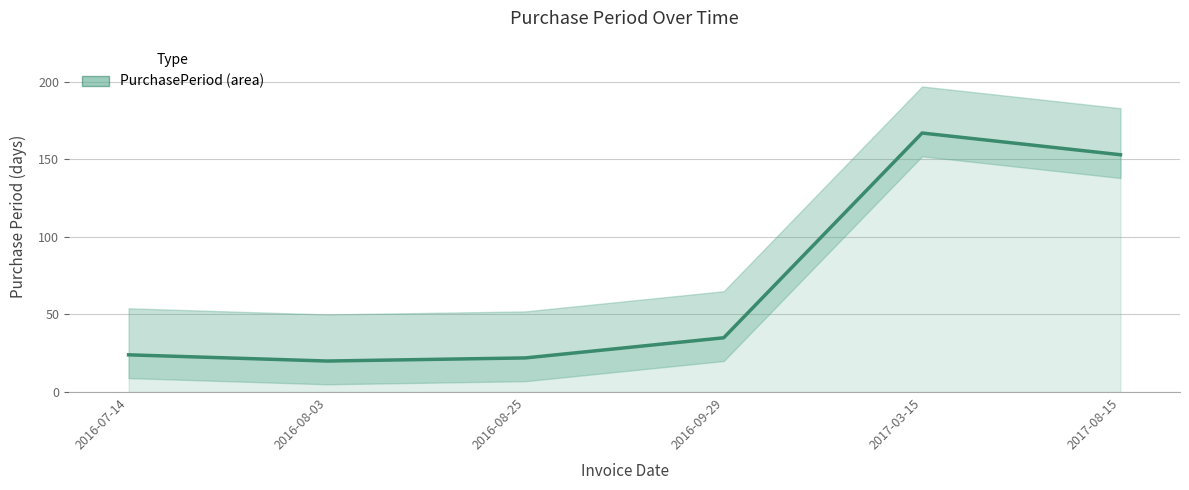

Is it true that the value at 2017-08-15 is 153?

True